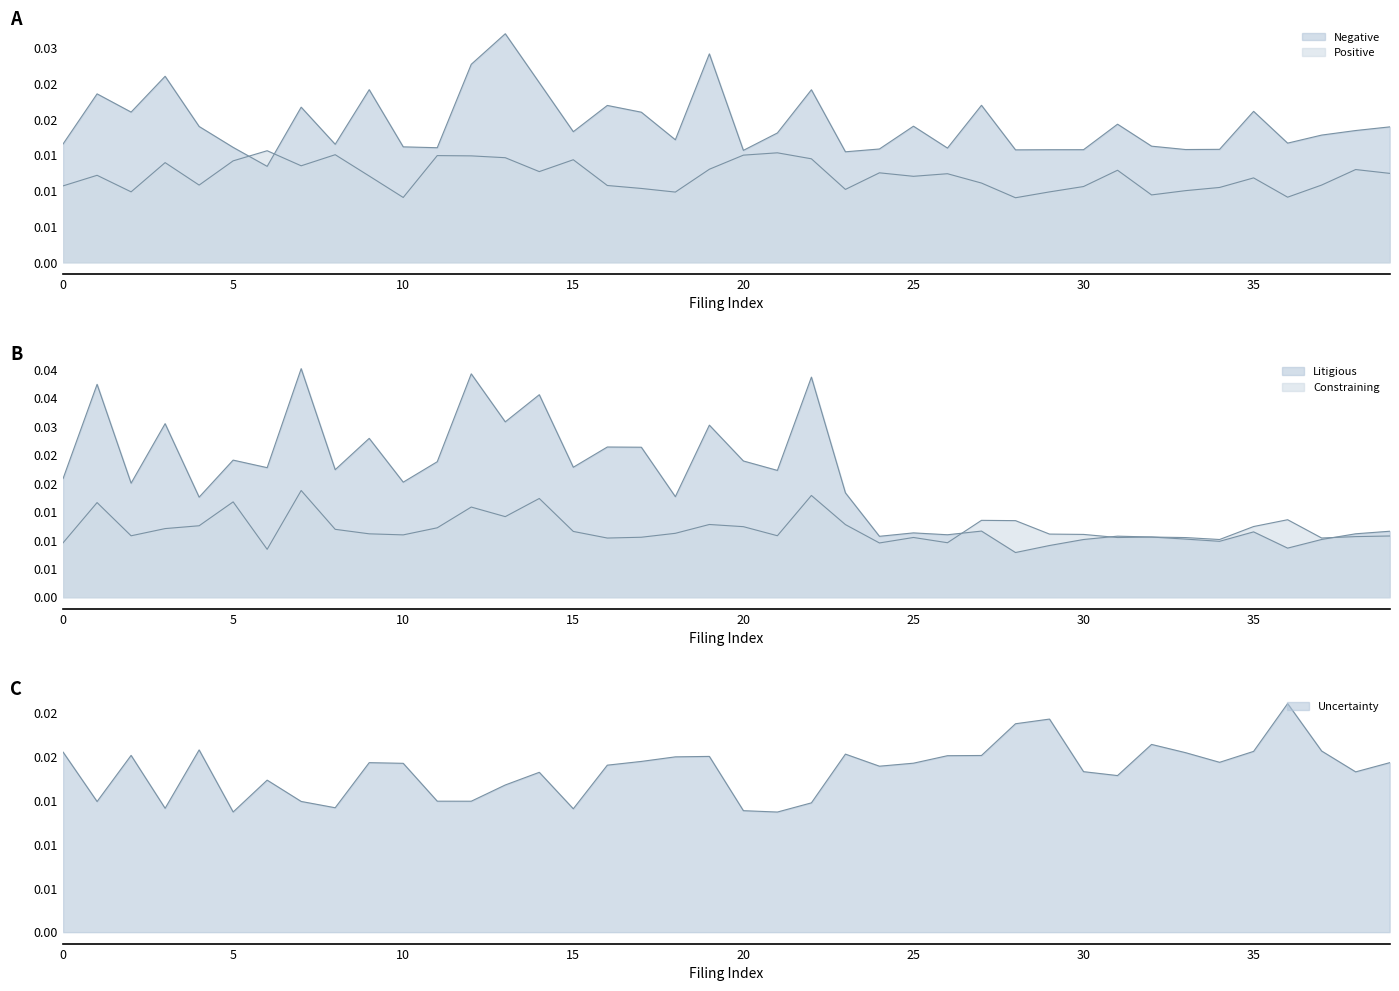

The Uncertainty series shows 0.0 at 14. True or false?

False